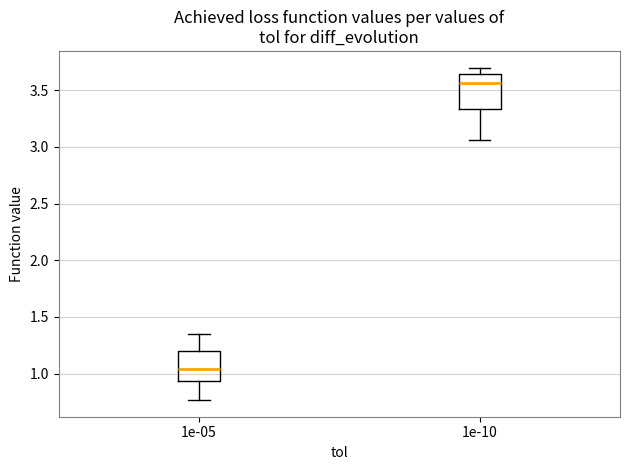

Which box's median line is the lowest?

1e-05